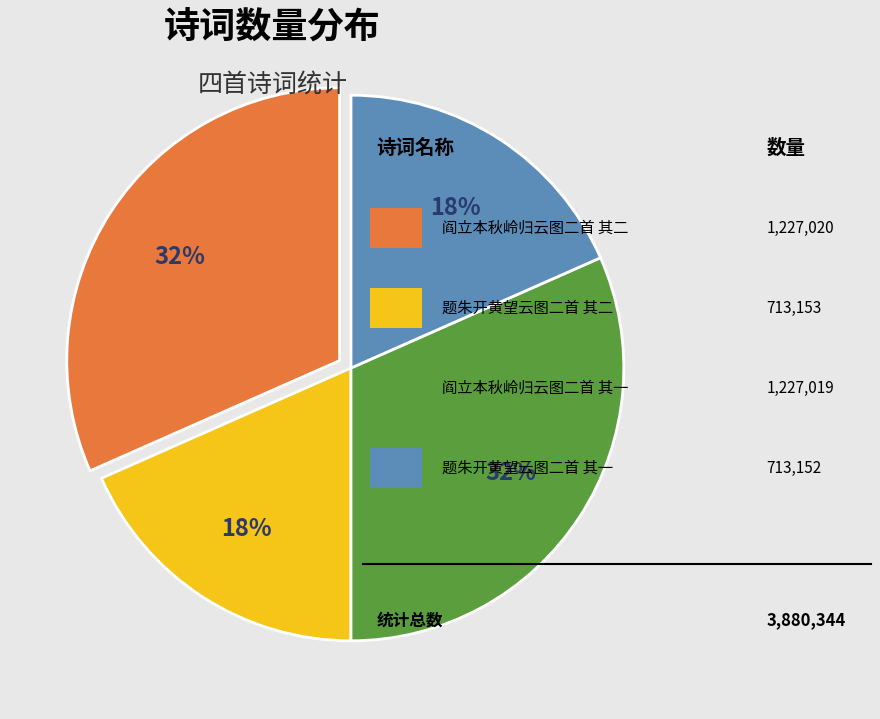

To the nearest percent, what is the average slice percentage?

25%